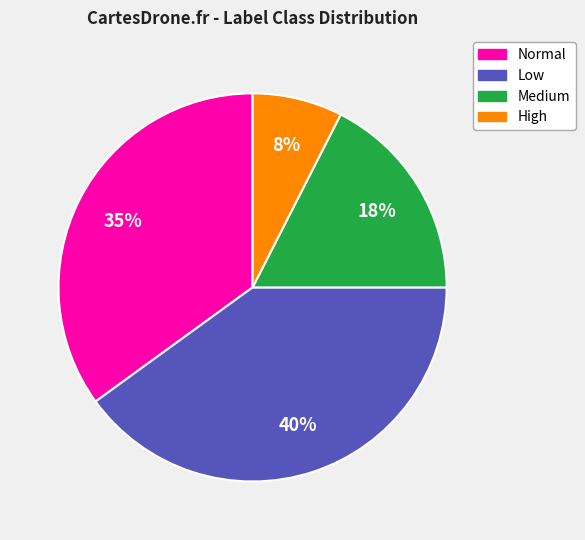

To the nearest percent, what is the difference between the largest and smallest slice percentages?

32%